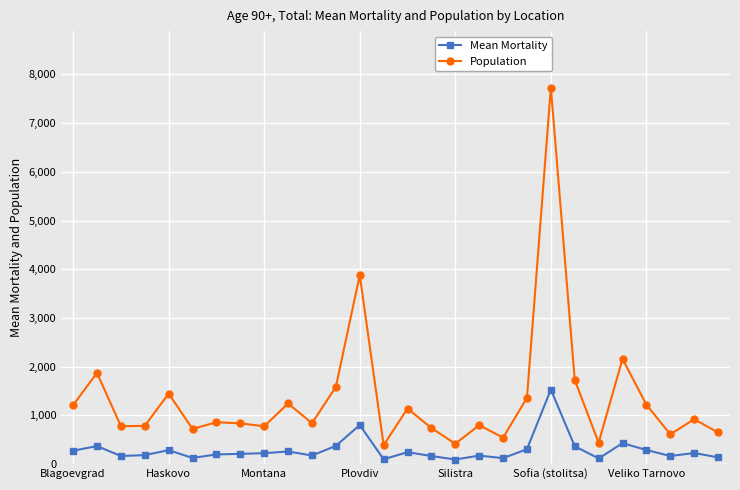

What is the lowest value of the Mean Mortality series?

94.4